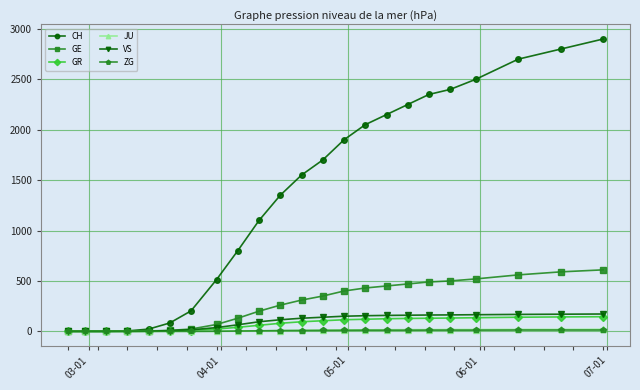

Which series has the largest range (max minus min)?

CH